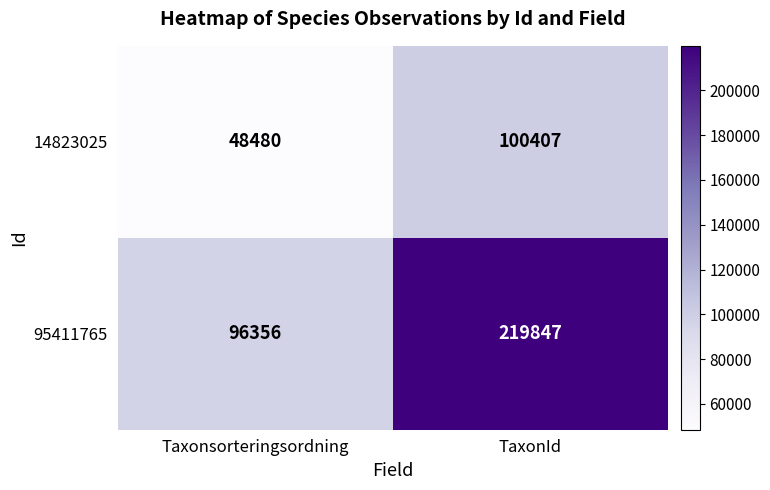

What is the sum of the 14823025 values at Taxonsorteringsordning and TaxonId?

148887